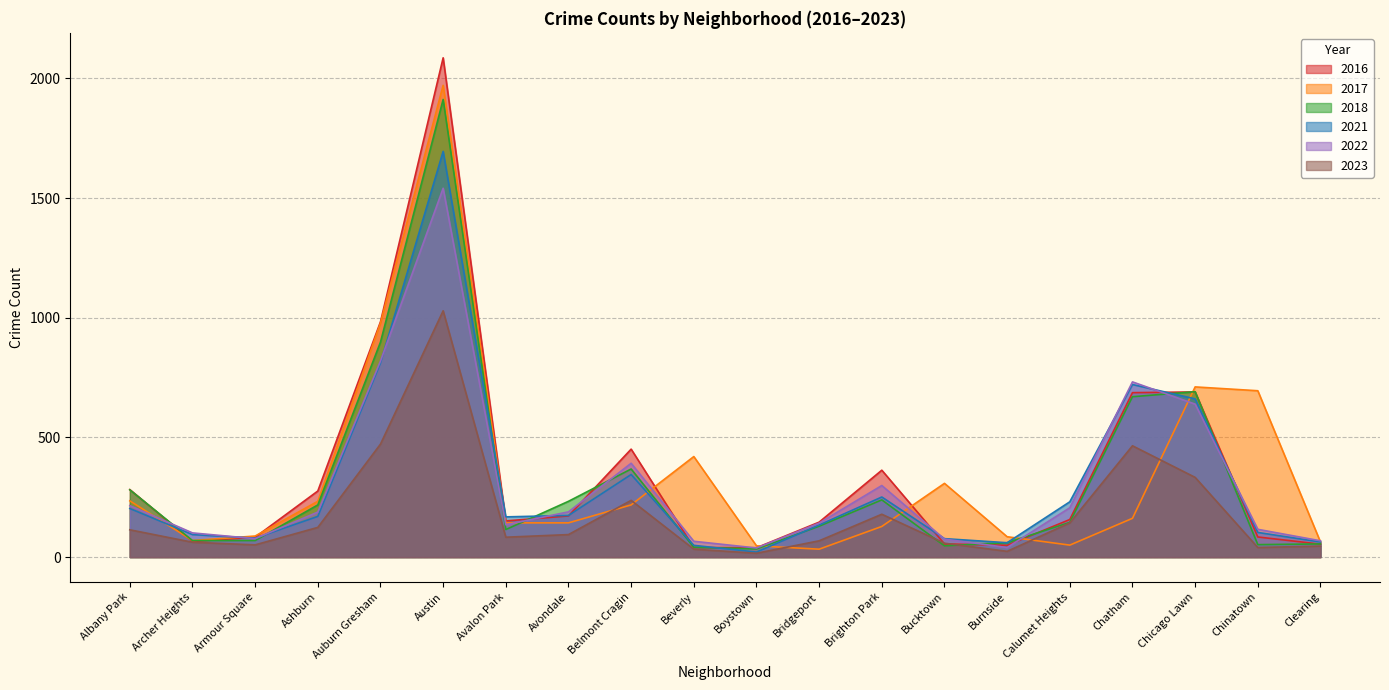

Which series has the largest range (max minus min)?

2016